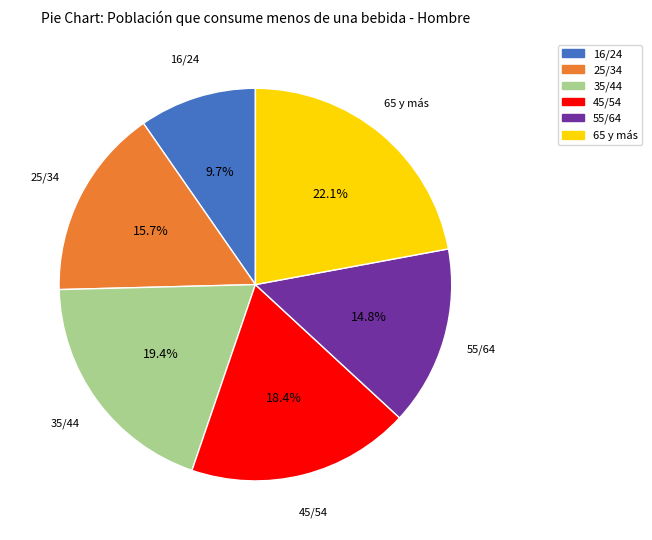

Between 45/54 and 65 y más, which is larger?

65 y más